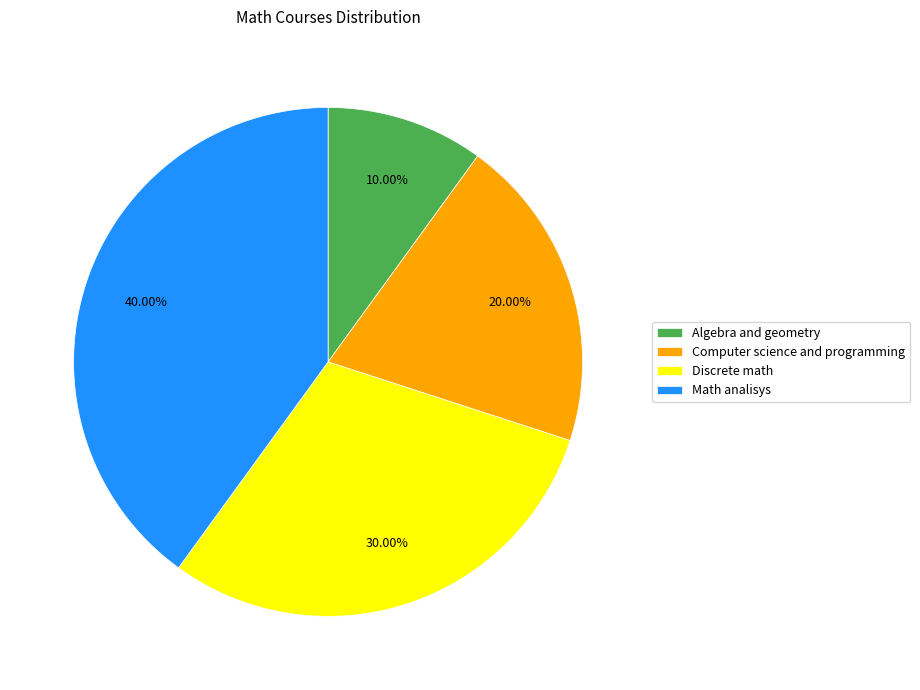

True or false: Math analisys accounts for 54% of the total.

False